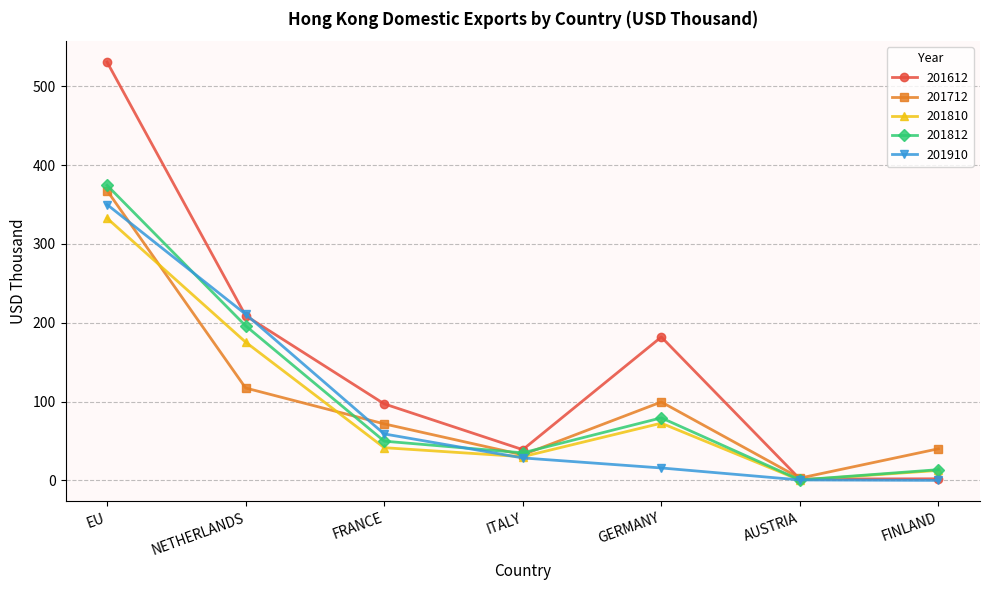

At which label is 201712 closest to 185?

NETHERLANDS